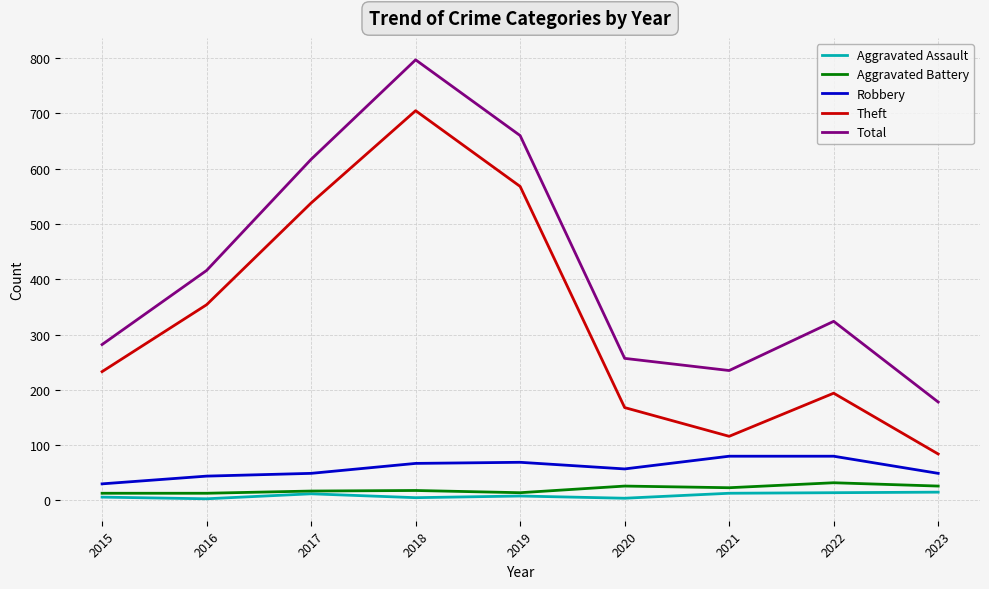

What is the sum of all Aggravated Assault values?

80